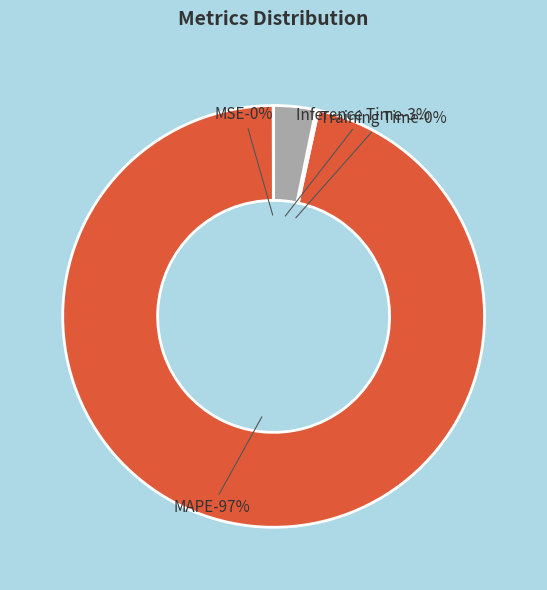

To the nearest percent, what is the average slice percentage?

25%